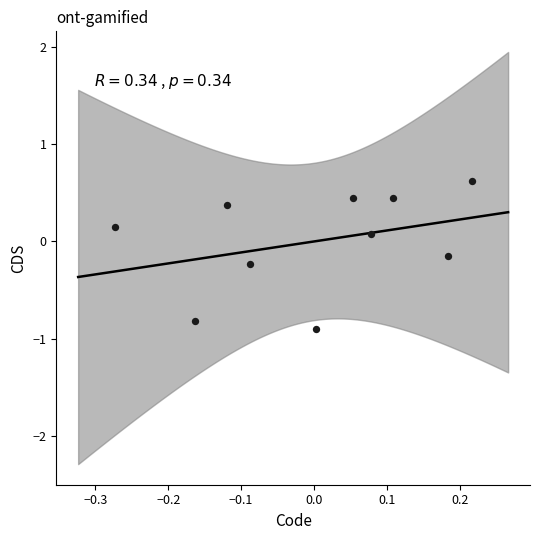

What is the range of X values (max minus min)?

0.5